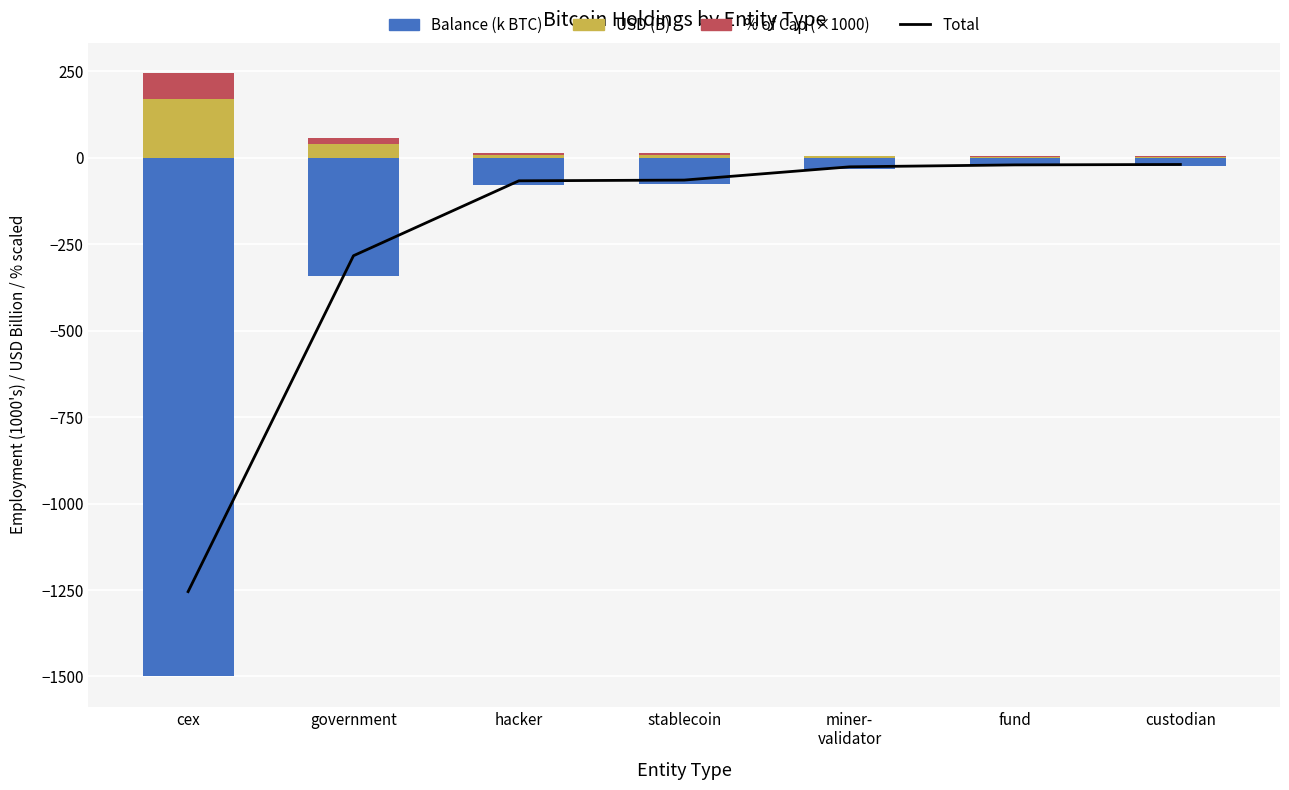

Which series has the largest range (max minus min)?

Balance (k BTC)